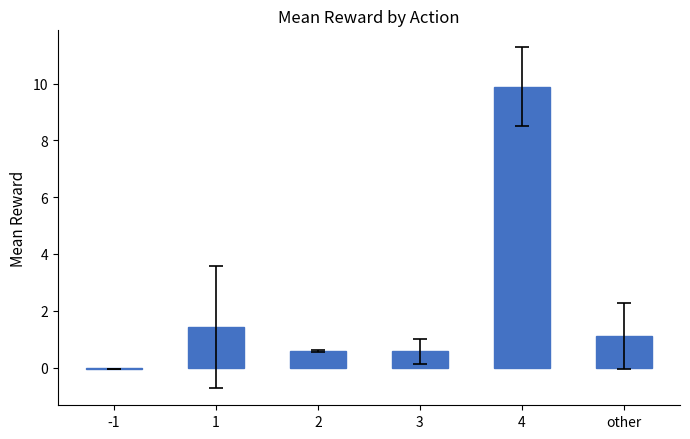

The value at 3 is 0.6. True or false?

True